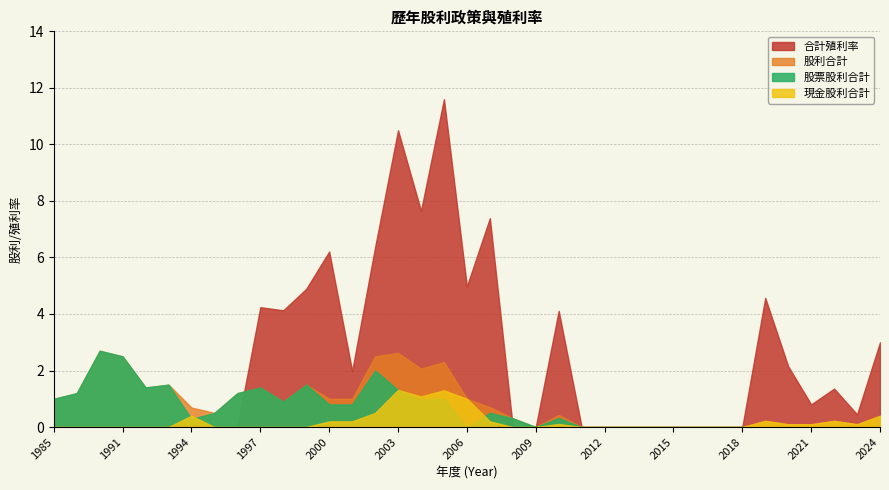

The value of 股票股利合計 at 2023 is -0.9. True or false?

False